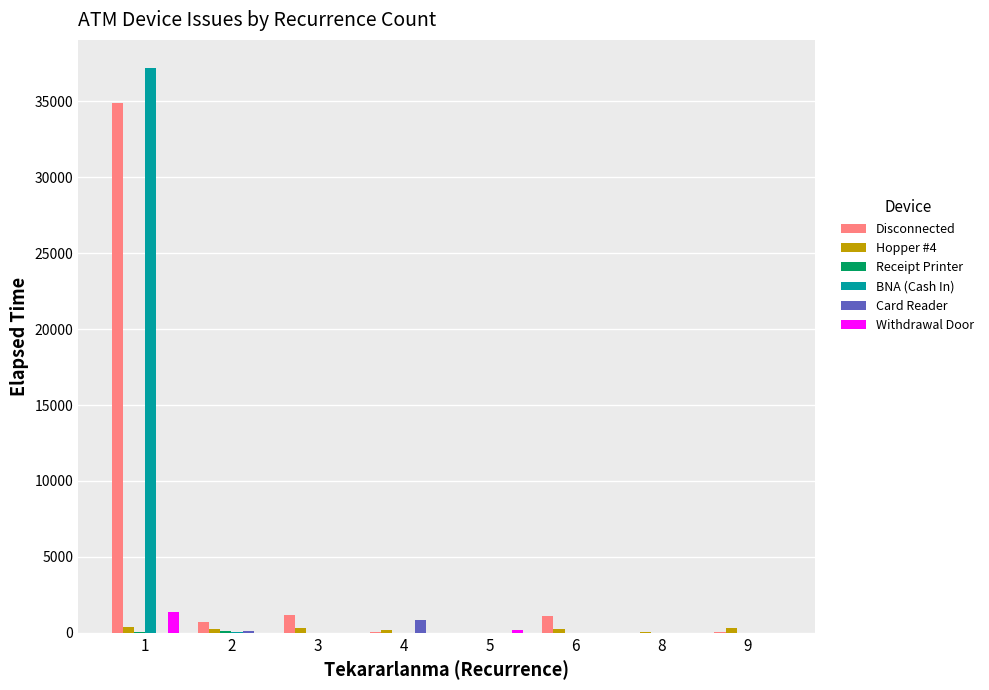

How many groups of bars are there?

8